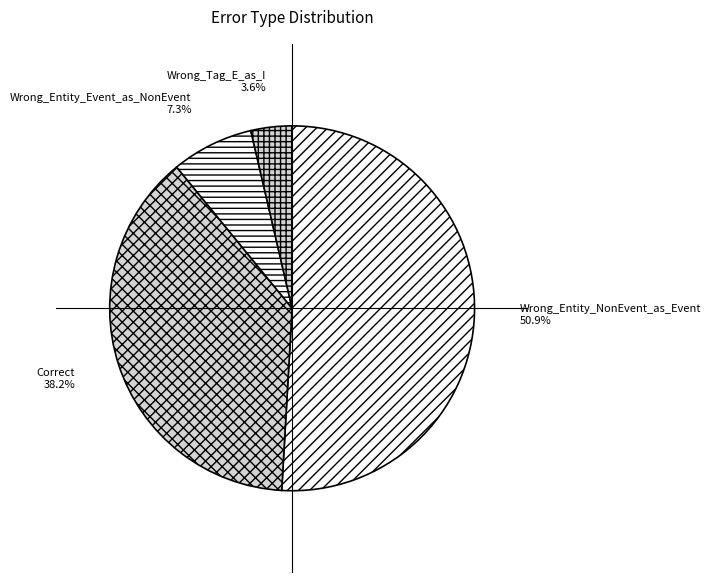

How many segments does this pie chart have?

4